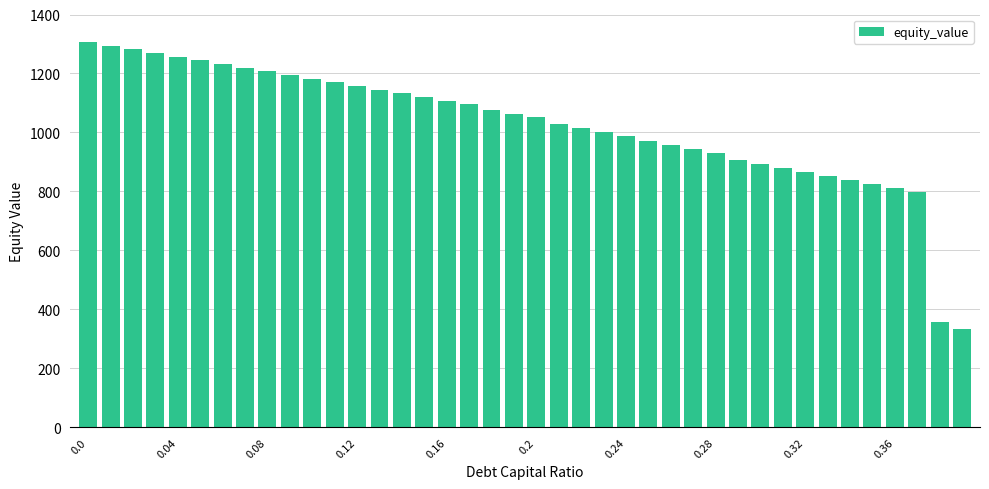

Count the number of values greater than 1063.

20